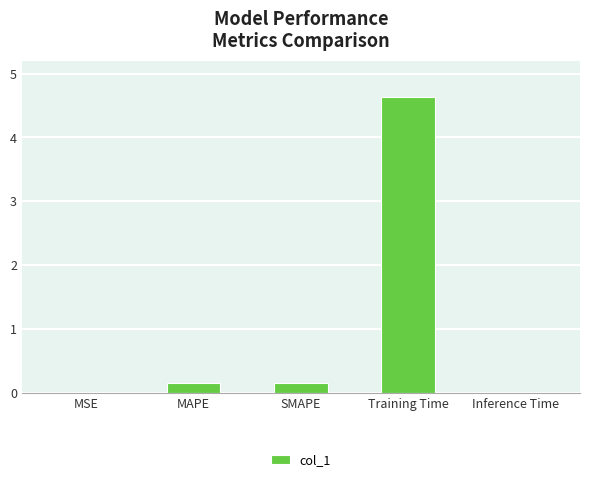

The chart shows a value of 2.8 at Training Time. True or false?

False